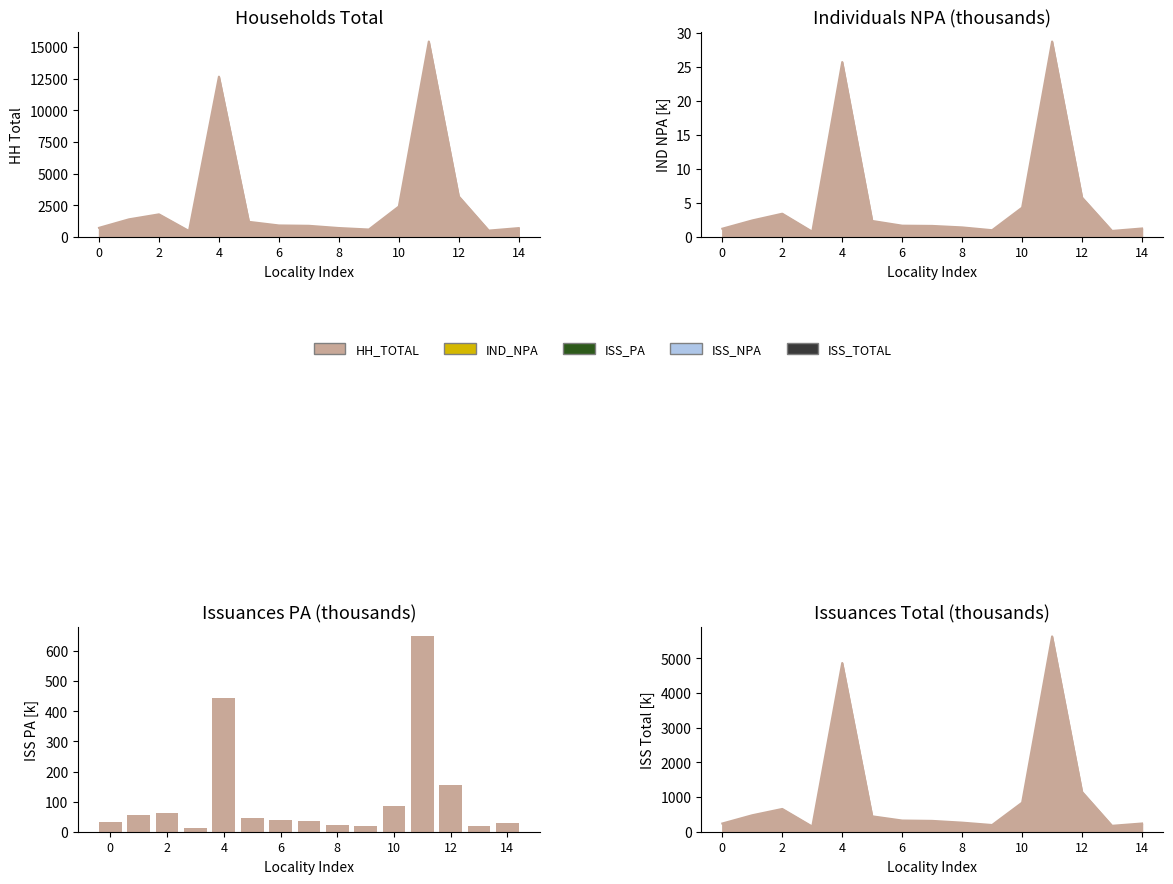

What is the difference between the values at 0 and 8?

12.5